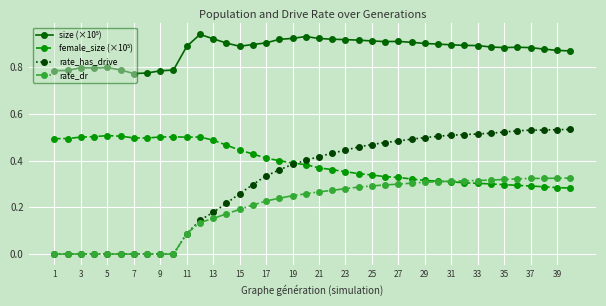

Which series has the widest spread of values?

rate_has_drive